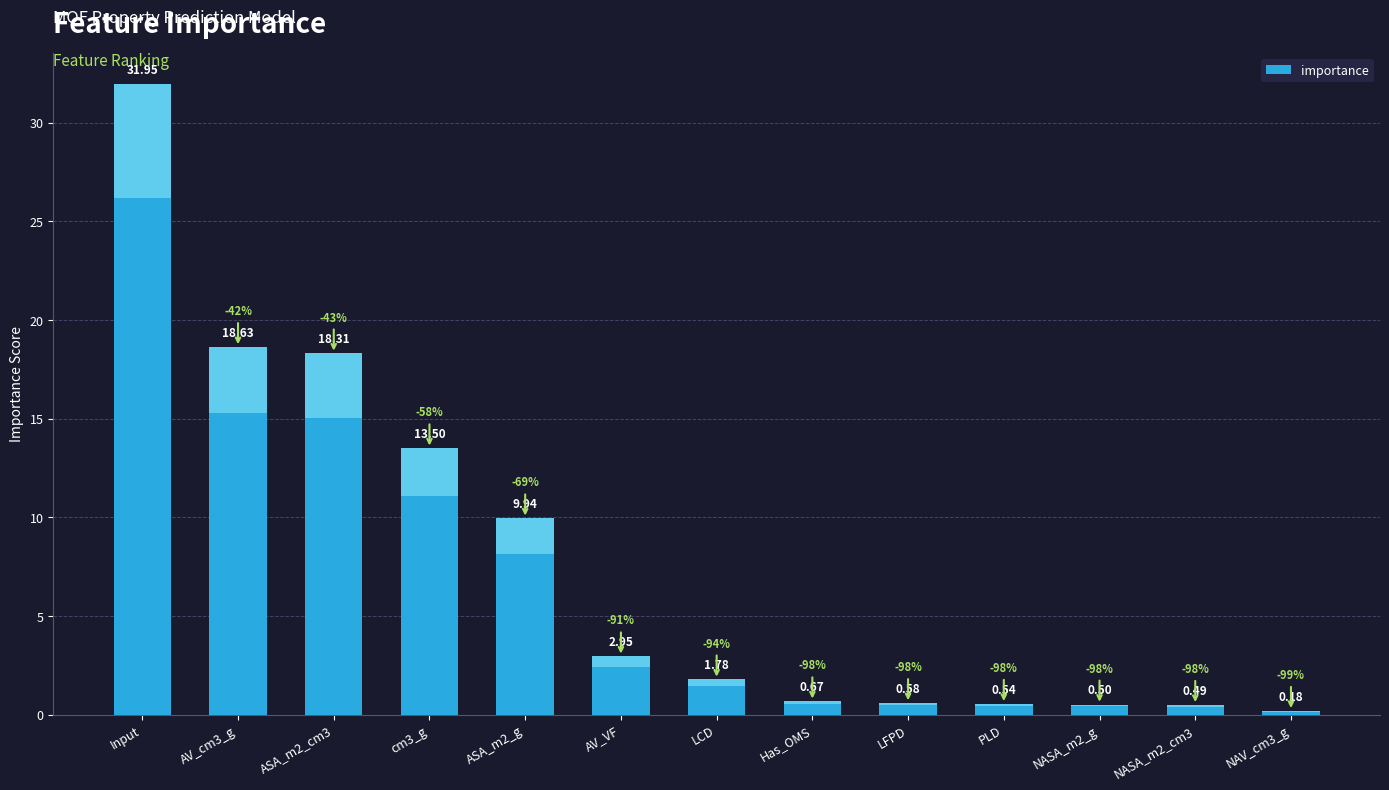

At which label does the data first exceed 1?

Input